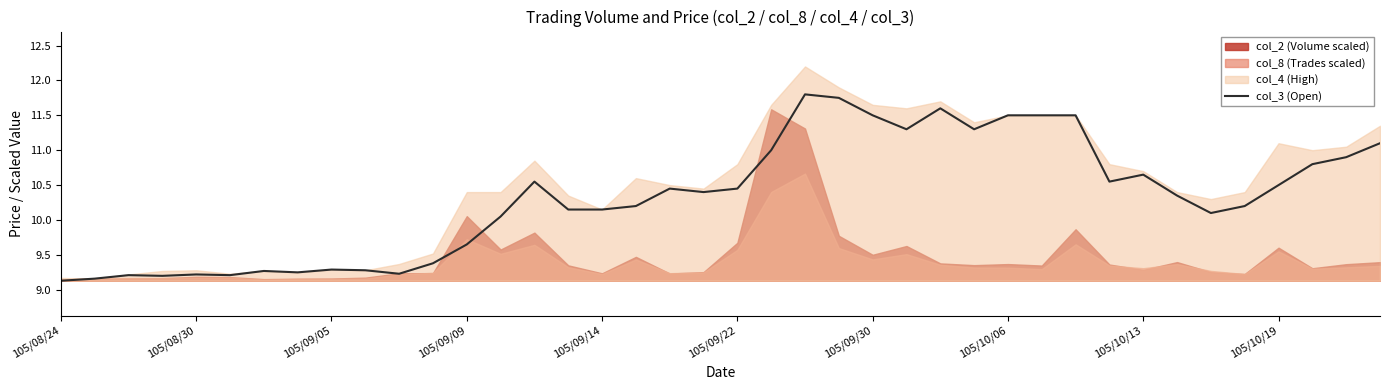

Is it true that col_3 (Open) equals 2.1 at 105/09/05?

False